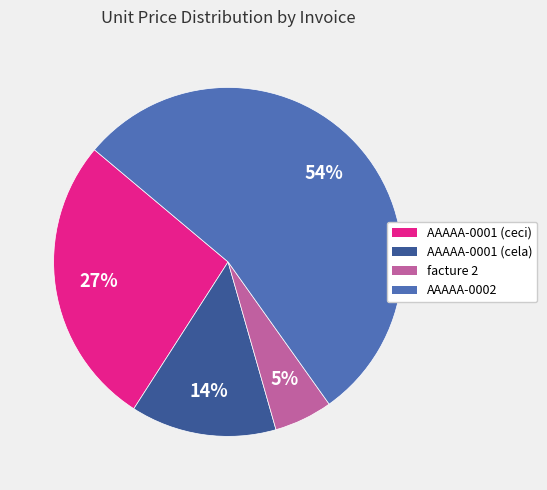

To the nearest percent, what is the difference between the largest and smallest slice percentages?

49%